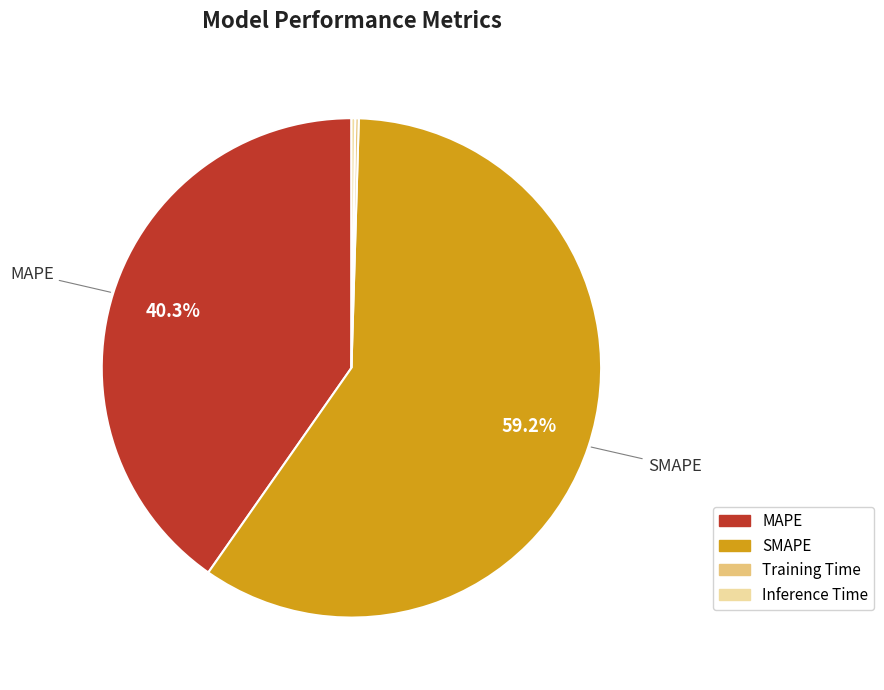

Which category has the biggest portion of the pie?

SMAPE